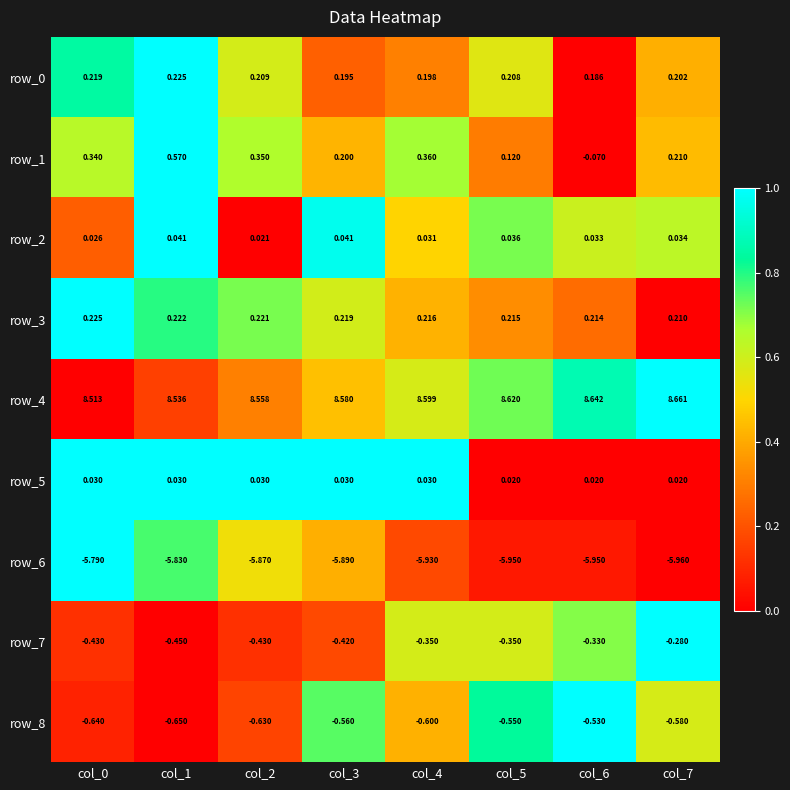

What is the average value of the row_3 series?

0.2